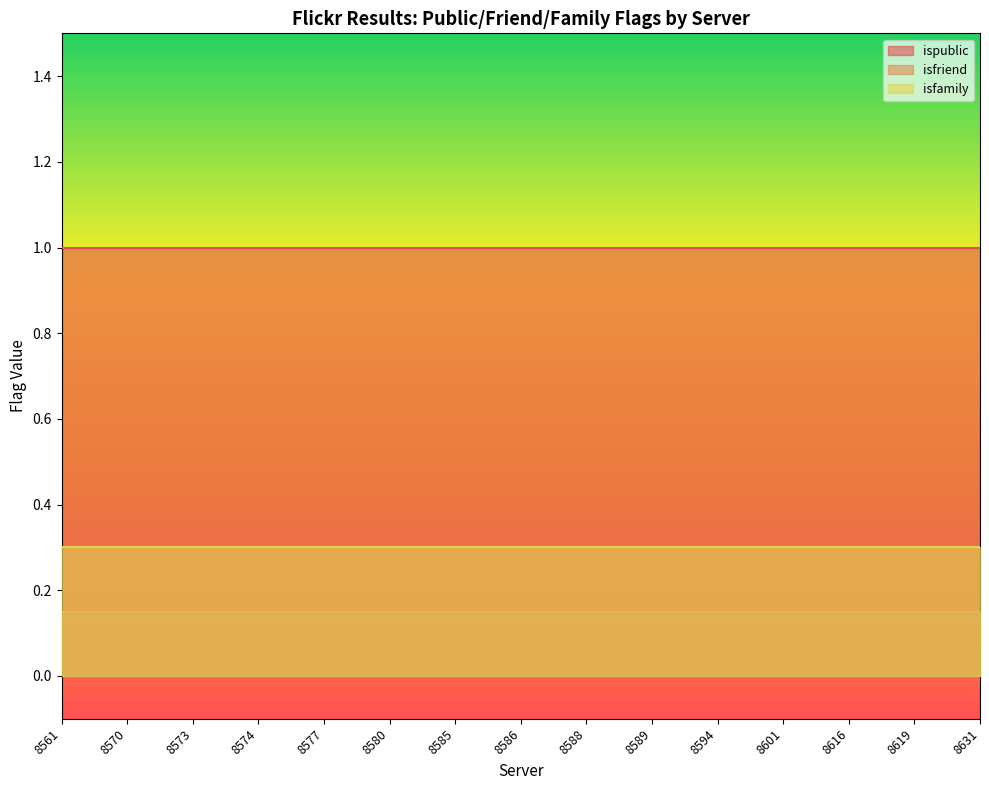

What are all the series names shown in the legend?

ispublic, isfriend, isfamily